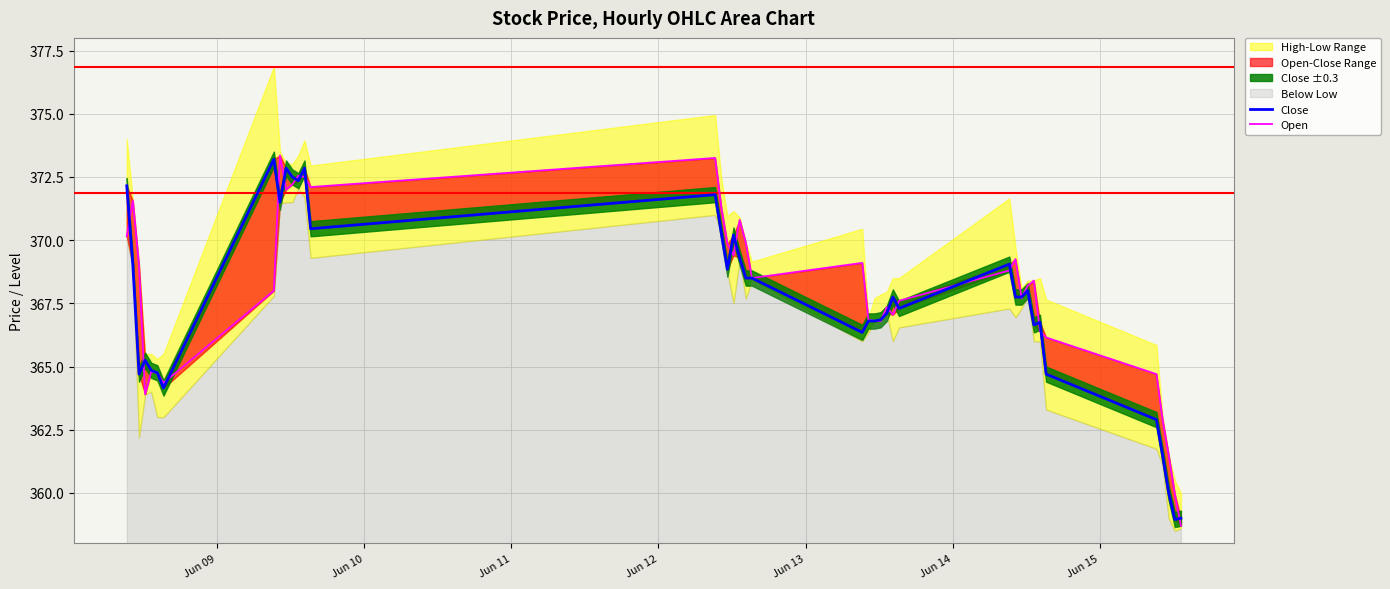

Where does the Open series first go above 368?

Jun 09